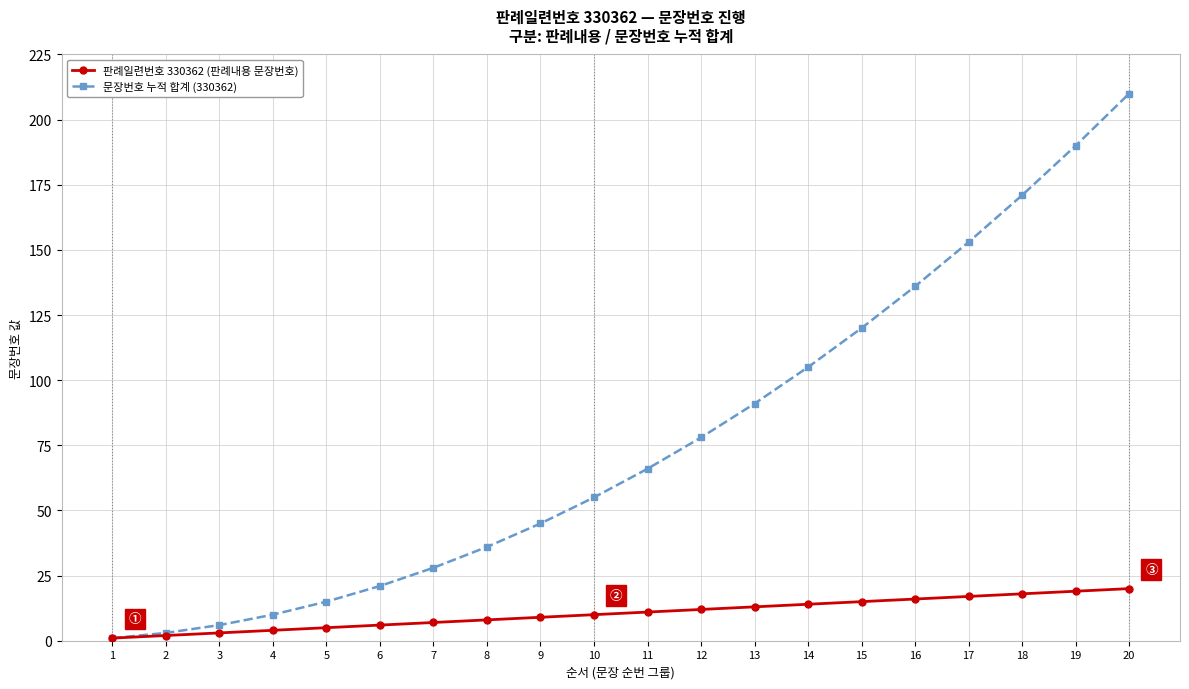

Reading right to left, extract all data points from this chart.

판례일련번호 330362 (판례내용 문장번호): 20=20	19=19	18=18	17=17	16=16	15=15	14=14	13=13	12=12	11=11	10=10	9=9	8=8	7=7	6=6	5=5	4=4	3=3	2=2	1=1
문장번호 누적 합계 (330362): 20=210	19=190	18=171	17=153	16=136	15=120	14=105	13=91	12=78	11=66	10=55	9=45	8=36	7=28	6=21	5=15	4=10	3=6	2=3	1=1